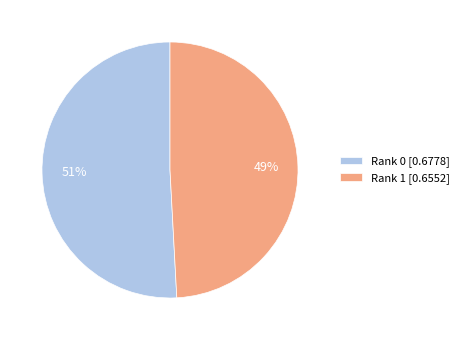

To the nearest percent, what percentage of the pie is Rank 1?

49%